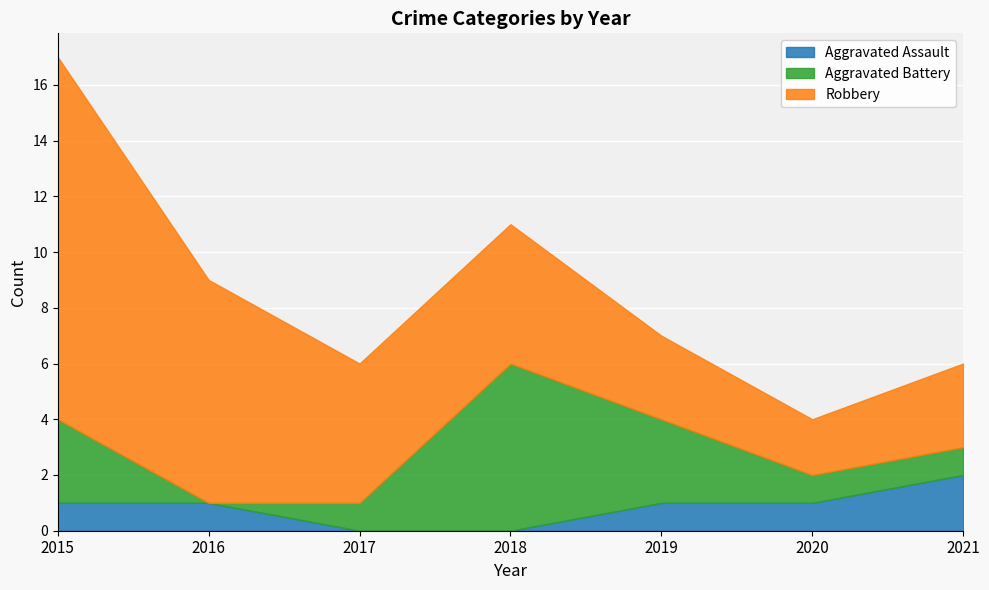

How many lines are shown in the chart?

3